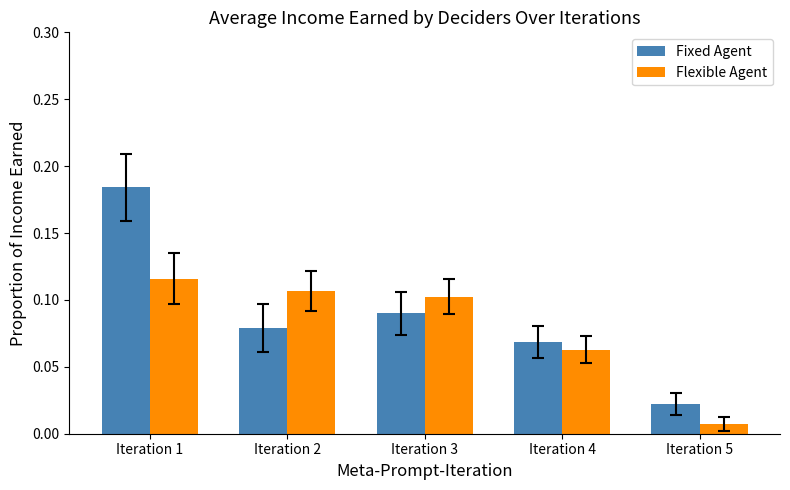

How many bars are there in total?

10